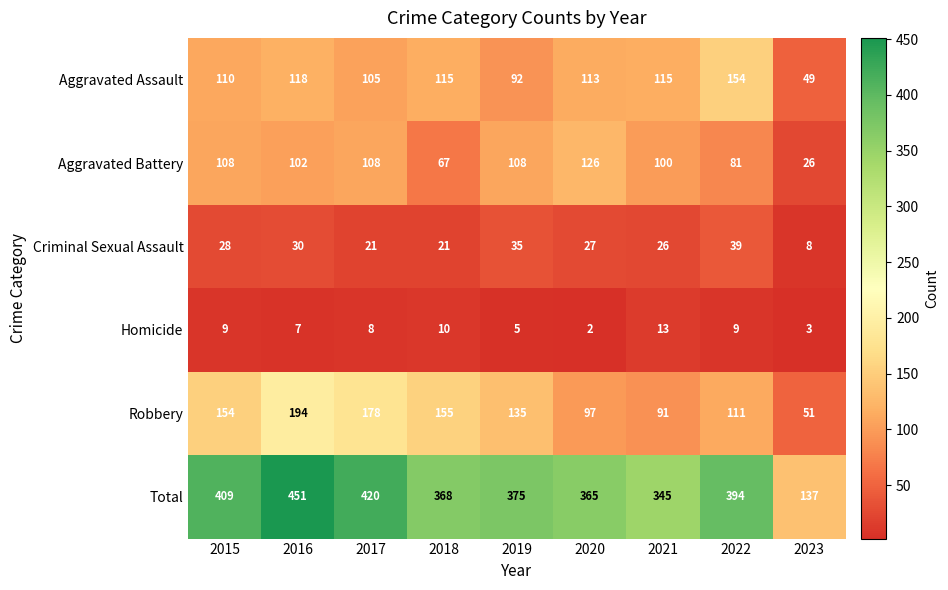

What is the difference between the maximum and minimum values in the Aggravated Battery series?

100